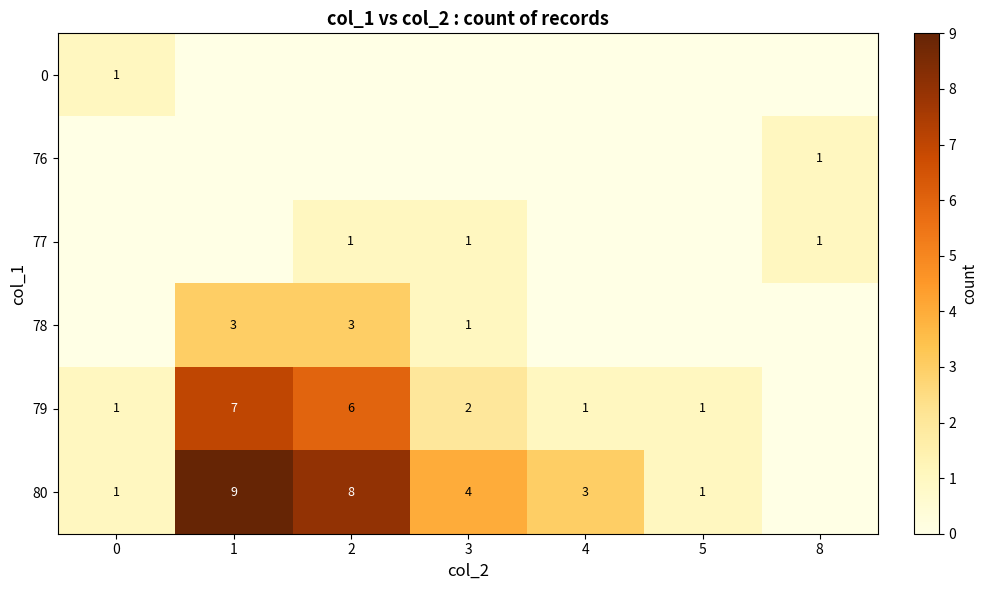

What is the spread (max minus min) of values at 1?

9